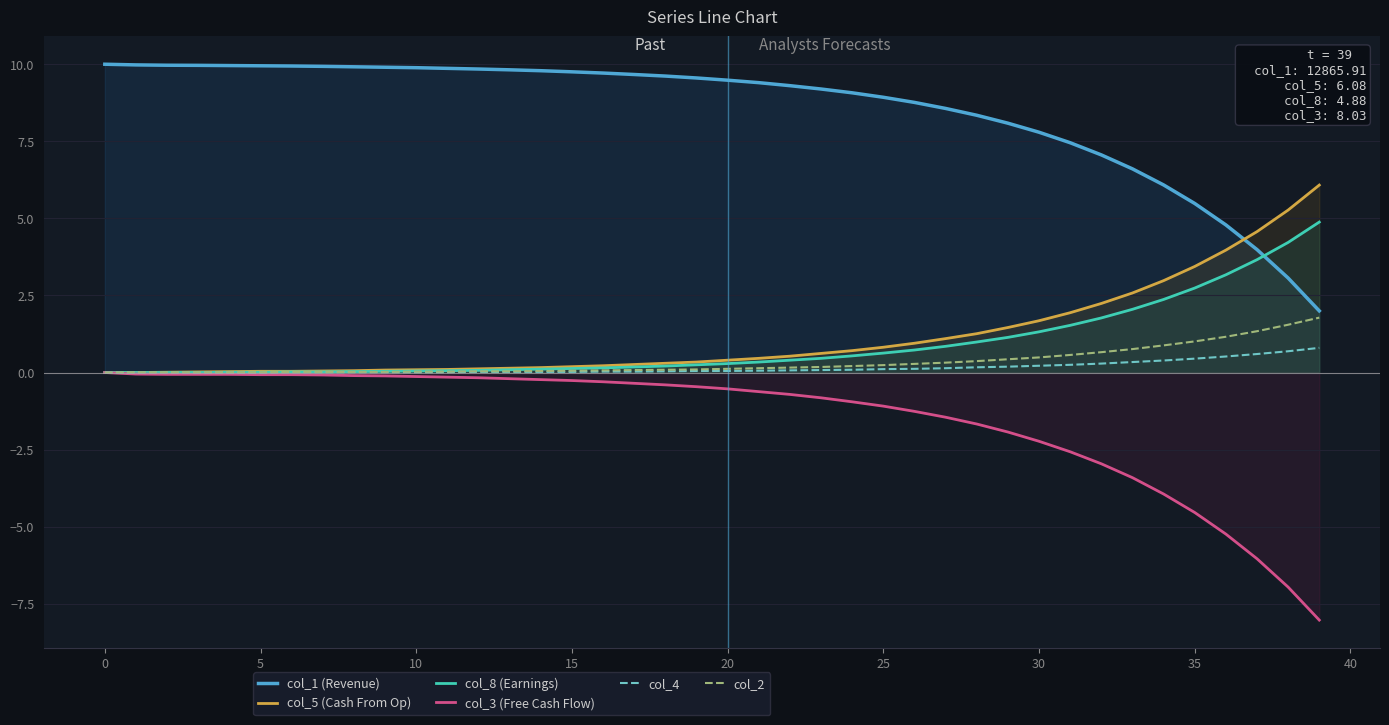

At how many categories does at least one series exceed 6?

36